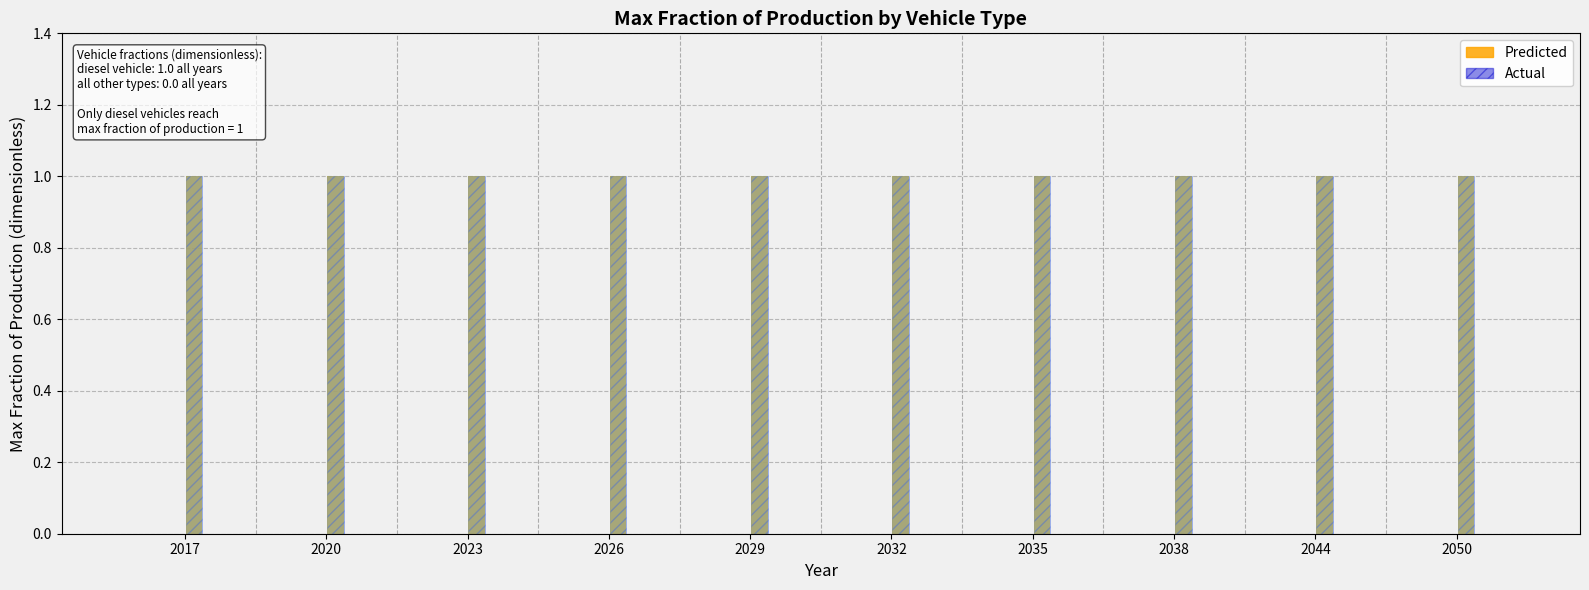

At which category does the chart reach its peak across all series?

2017